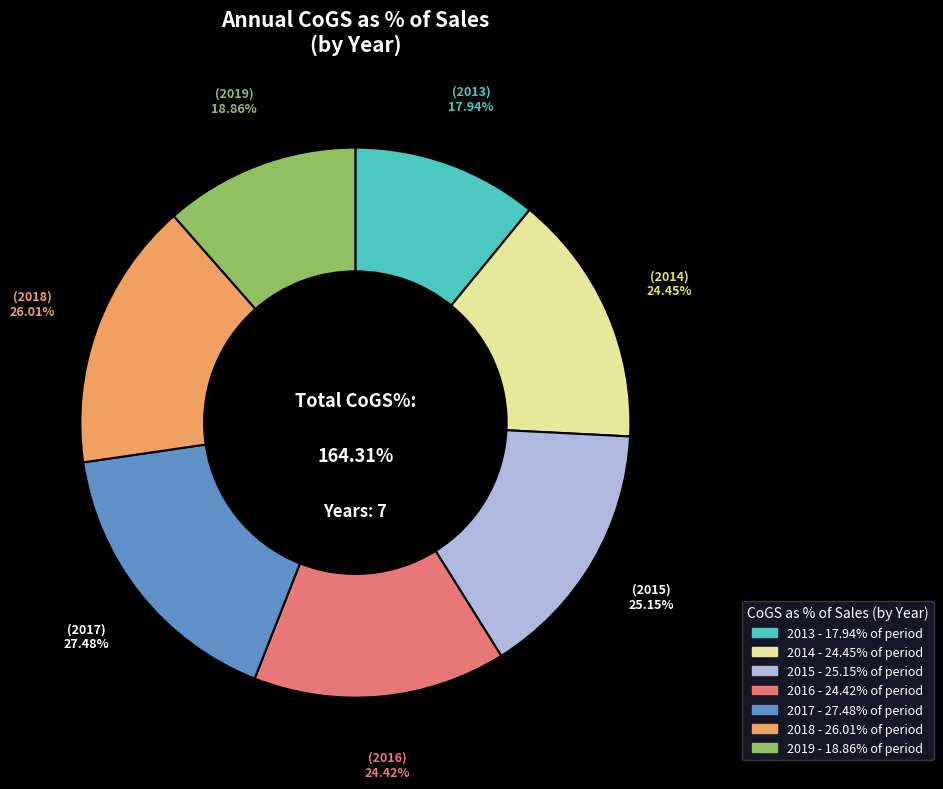

Is it true that 2015 is 2% of the pie?

False